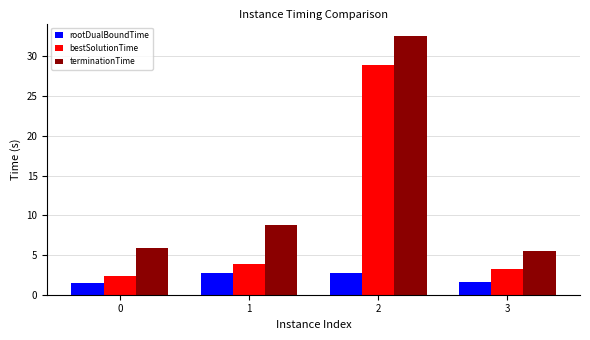

Is the value of terminationTime at 2 greater than the value of bestSolutionTime at 3?

Yes